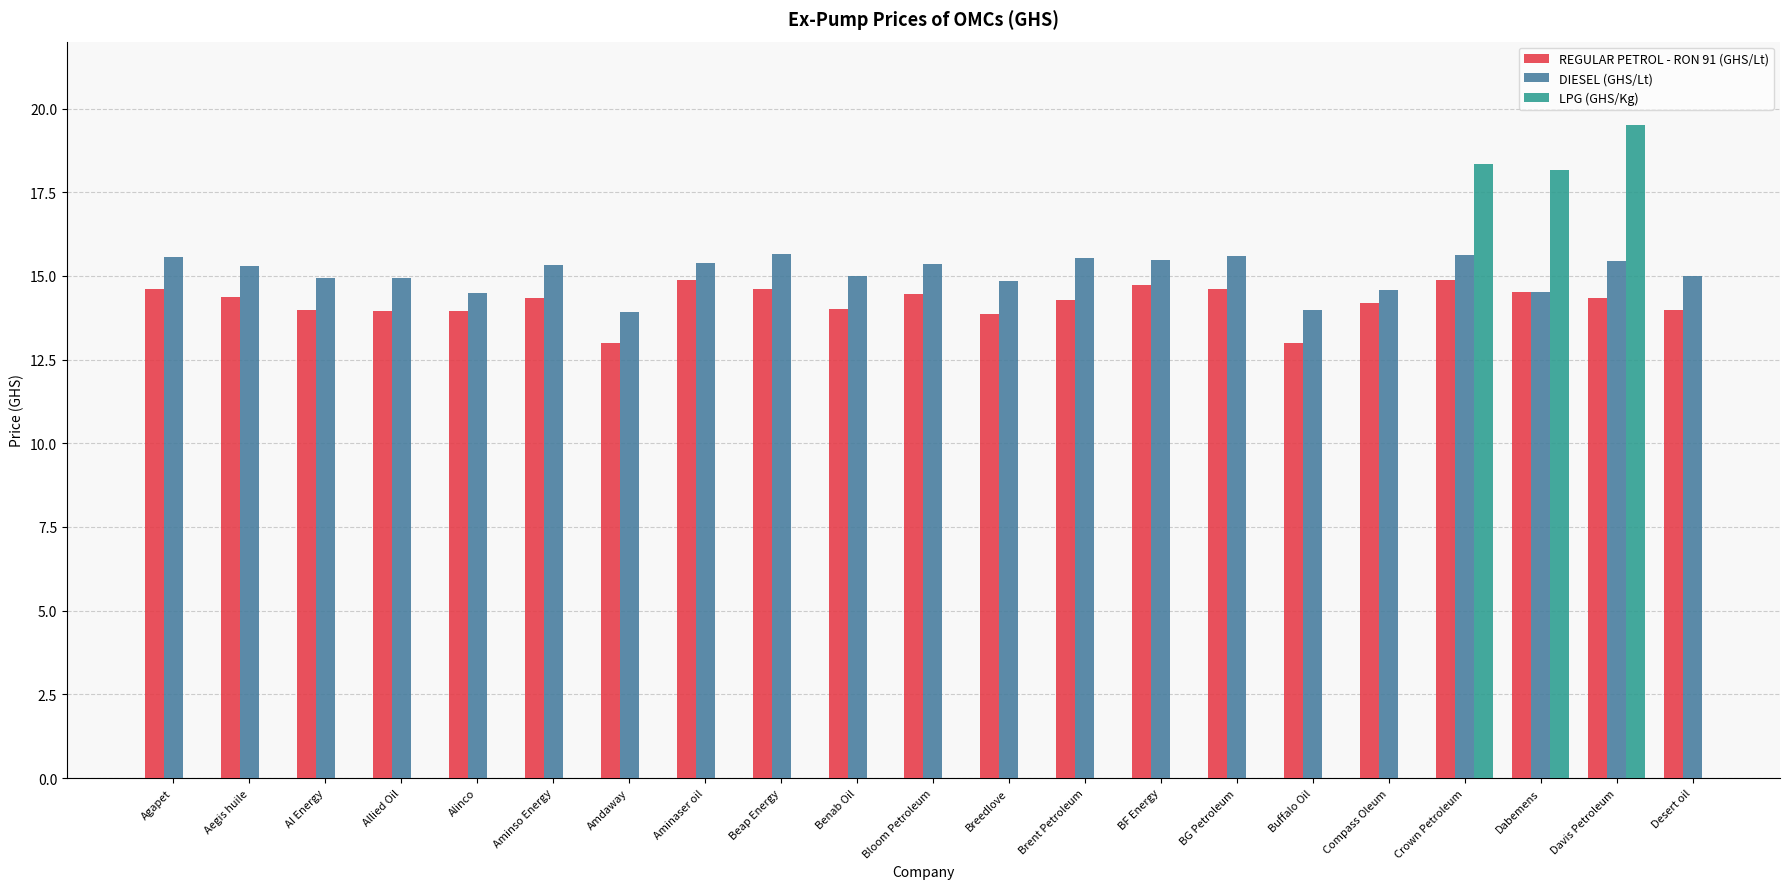

At which category is the sum across all series the highest?

Davis Petroleum